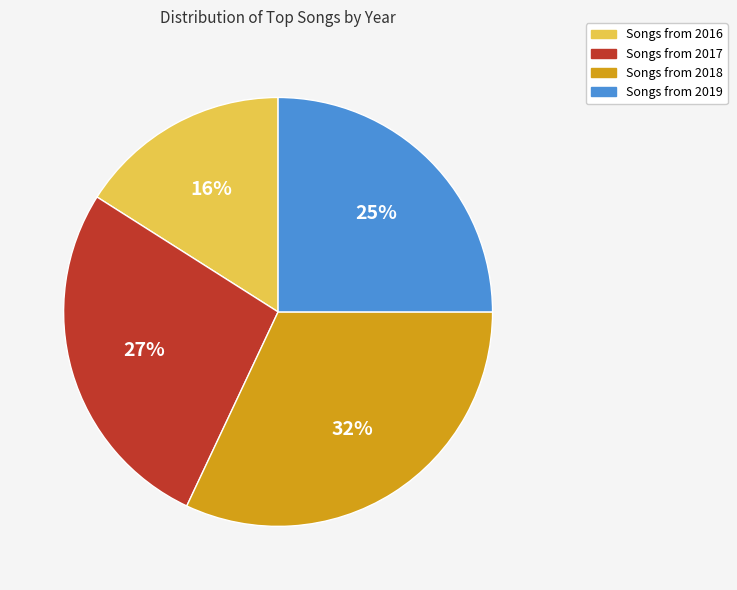

To the nearest percent, what is the difference between the largest and smallest slice percentages?

16%